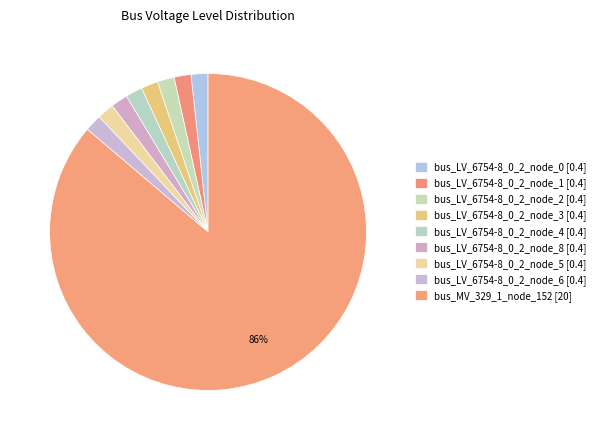

Count the number of slices in the pie.

9